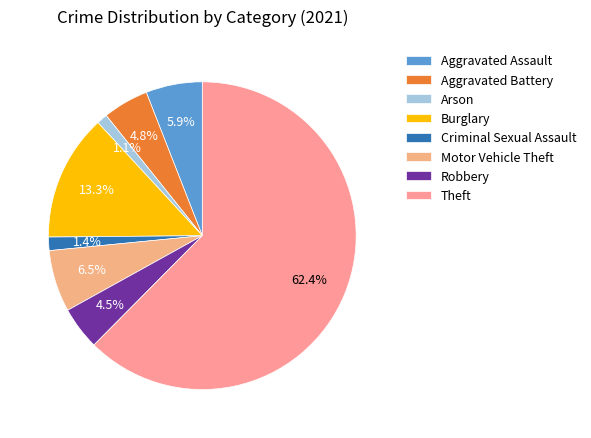

Which has a higher value, Theft or Aggravated Assault?

Theft